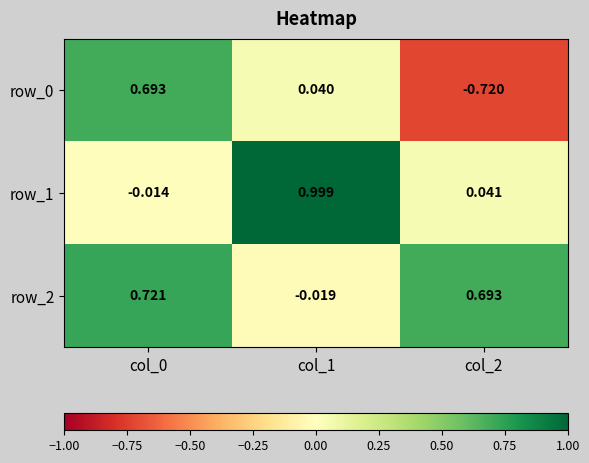

What is the spread (max minus min) of values at col_1?

1.0